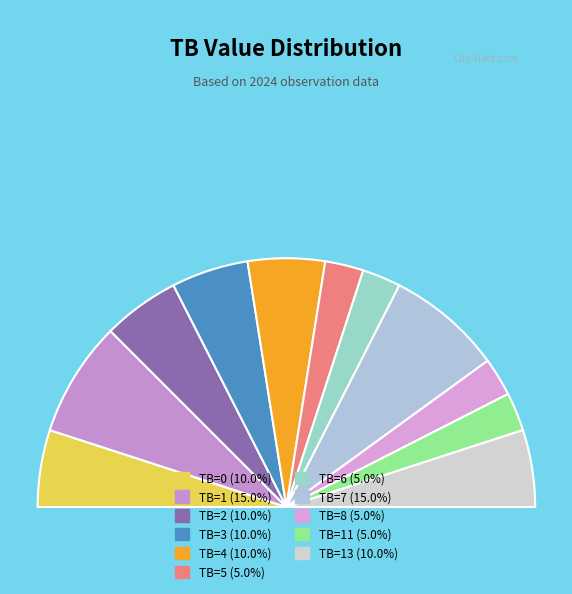

Is it true that 7 is 18% of the pie?

False